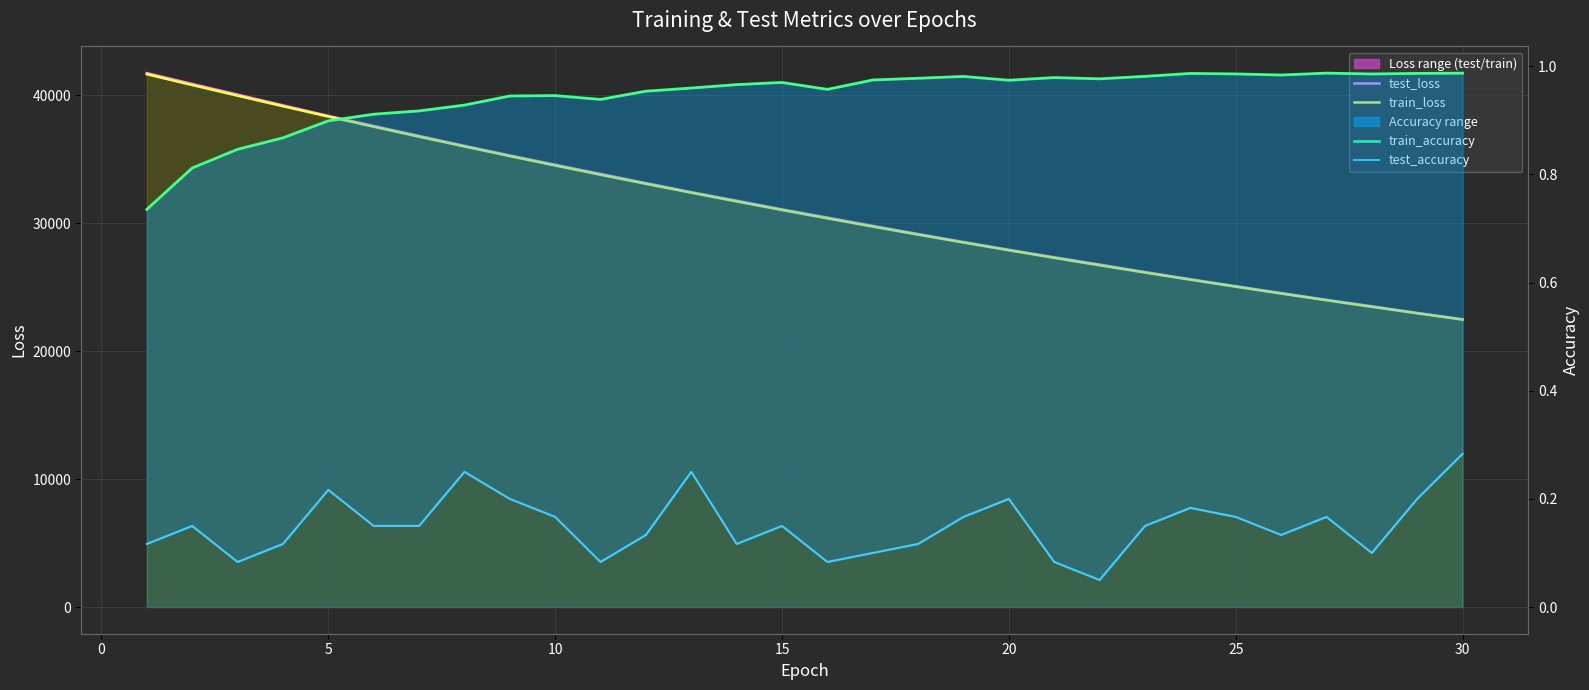

True or false: test_accuracy and train_loss intersect in this chart.

False